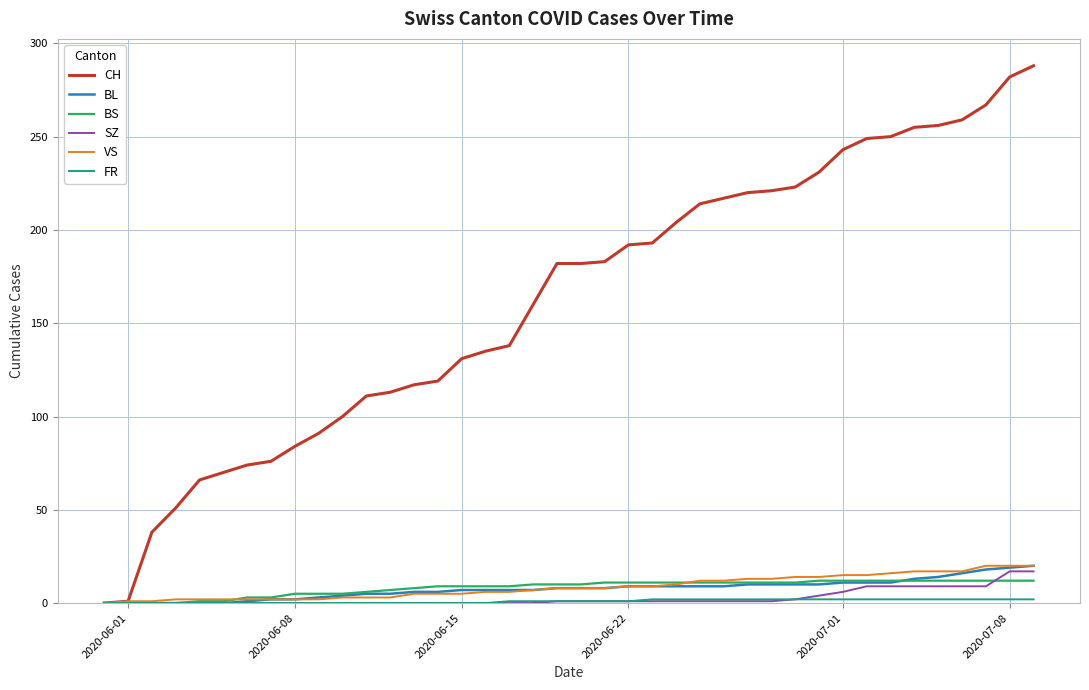

What is the greatest value displayed?

288